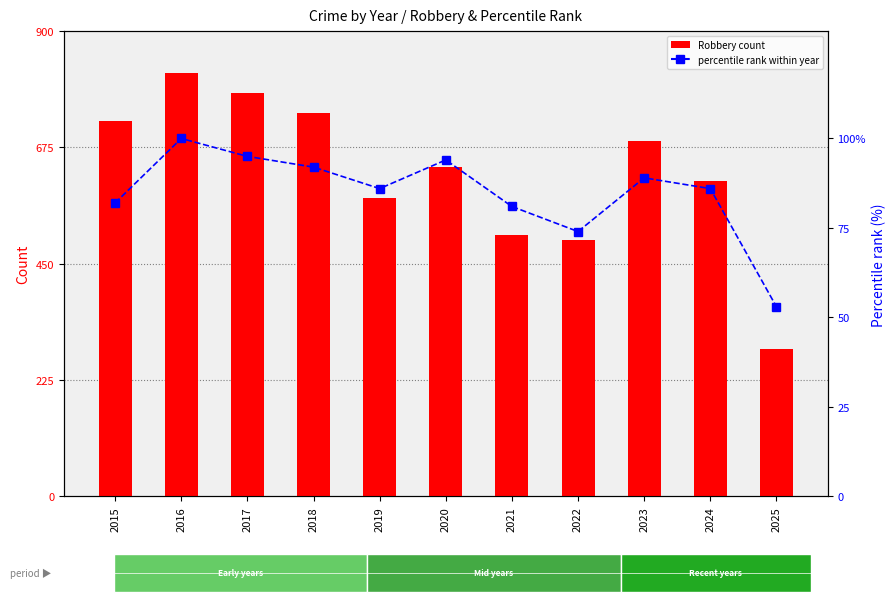

Between 2015 and 2019, which series saw the biggest shift?

Robbery count